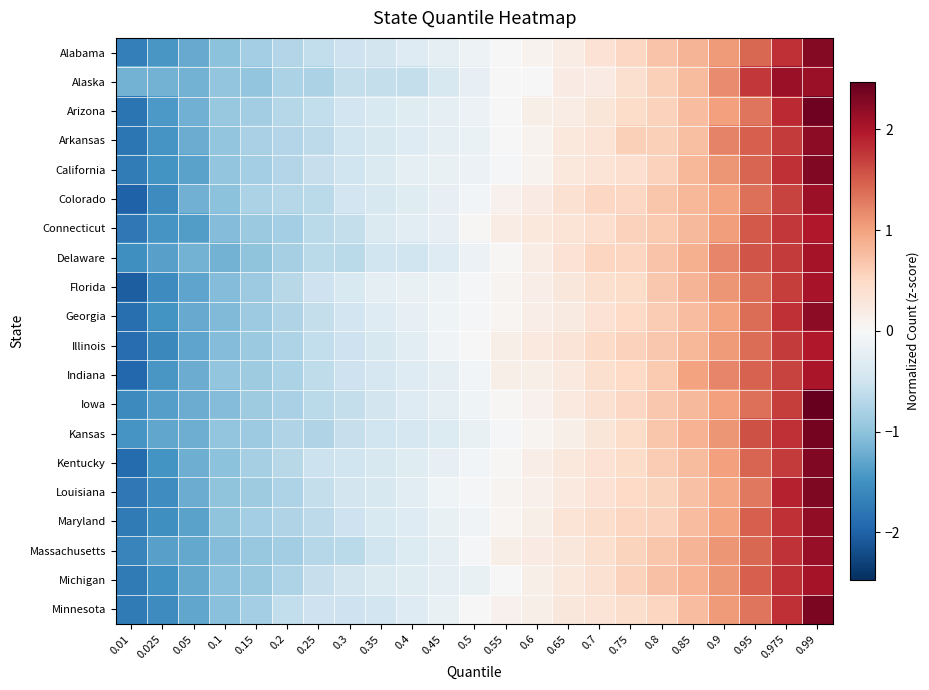

Which label corresponds to the smallest value in the chart?

0.01